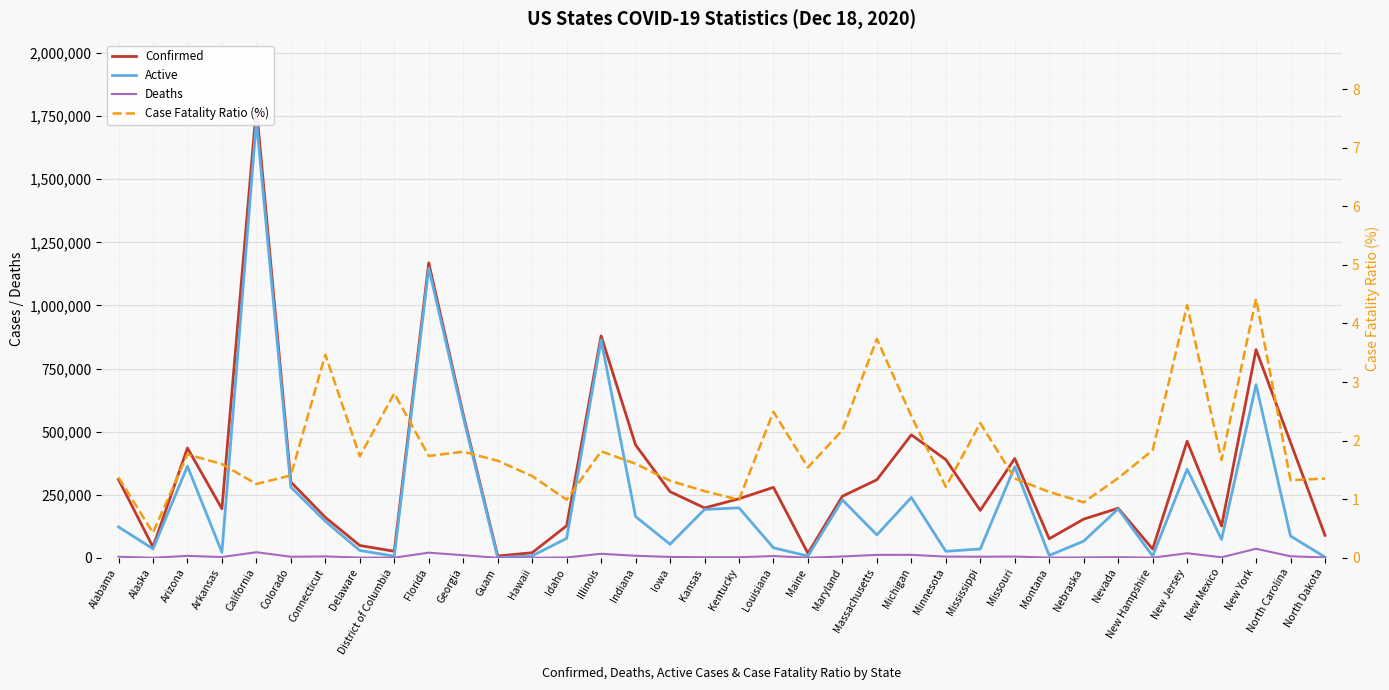

What is the total value across all series at Louisiana?

325919.5